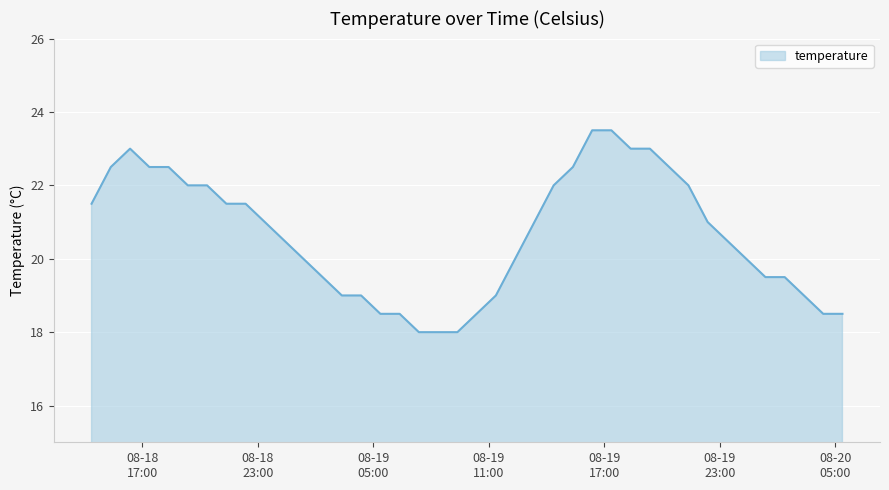

Reading right to left, transcribe all the data shown in this chart.

18.5	18.5	19.0	19.5	19.5	20.0	20.5	21.0	22.0	22.5	23.0	23.0	23.5	23.5	22.5	22.0	21.0	20.0	19.0	18.5	18.0	18.0	18.0	18.5	18.5	19.0	19.0	19.5	20.0	20.5	21.0	21.5	21.5	22.0	22.0	22.5	22.5	23.0	22.5	21.5